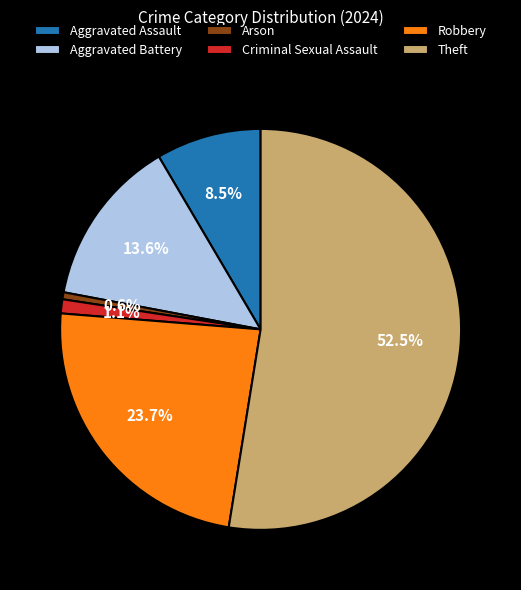

Between Theft and Robbery, which is larger?

Theft